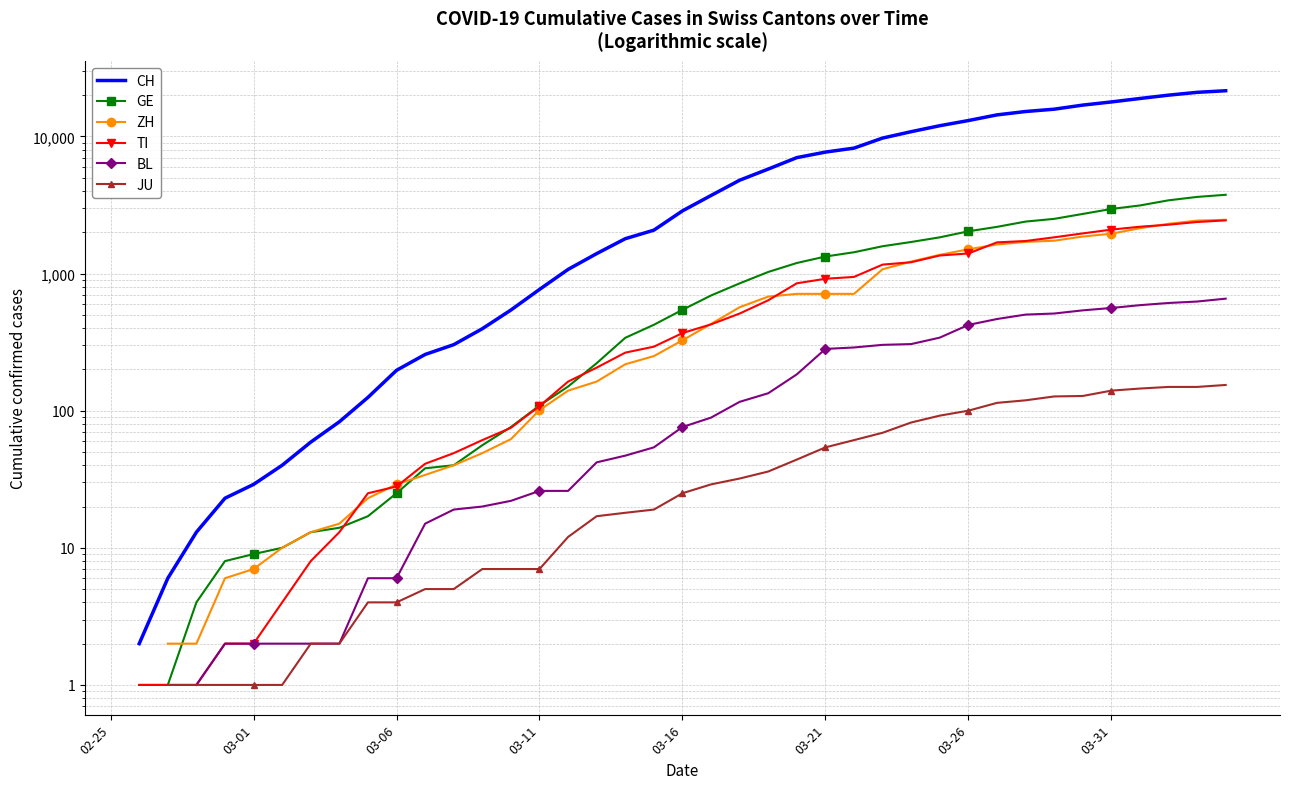

Count the BL values in the range 6 to 422.

22